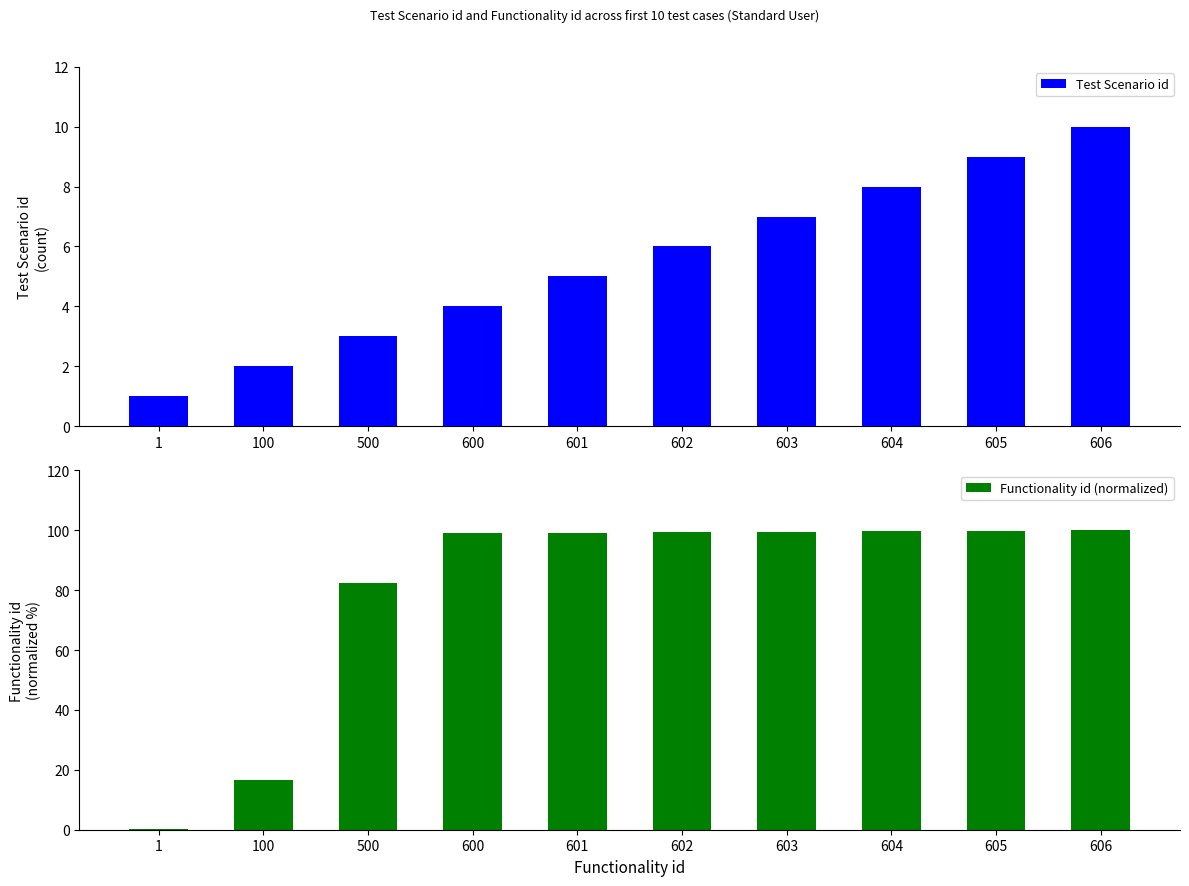

What is the total value across all series at 600?

103.0